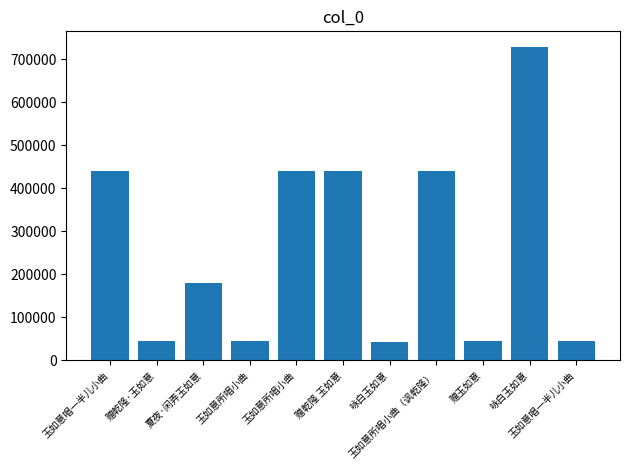

What is the difference between the values at 玉如意所唱小曲 and 咏白玉如意?

398783